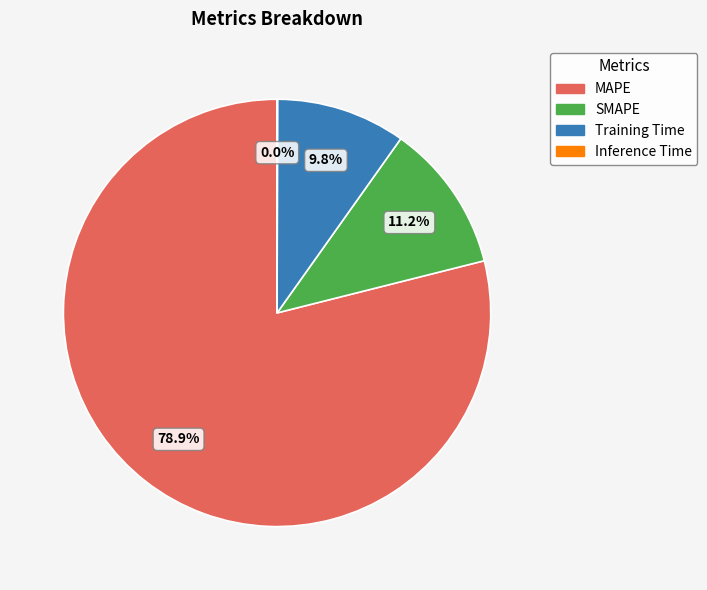

Which category has the biggest portion of the pie?

MAPE